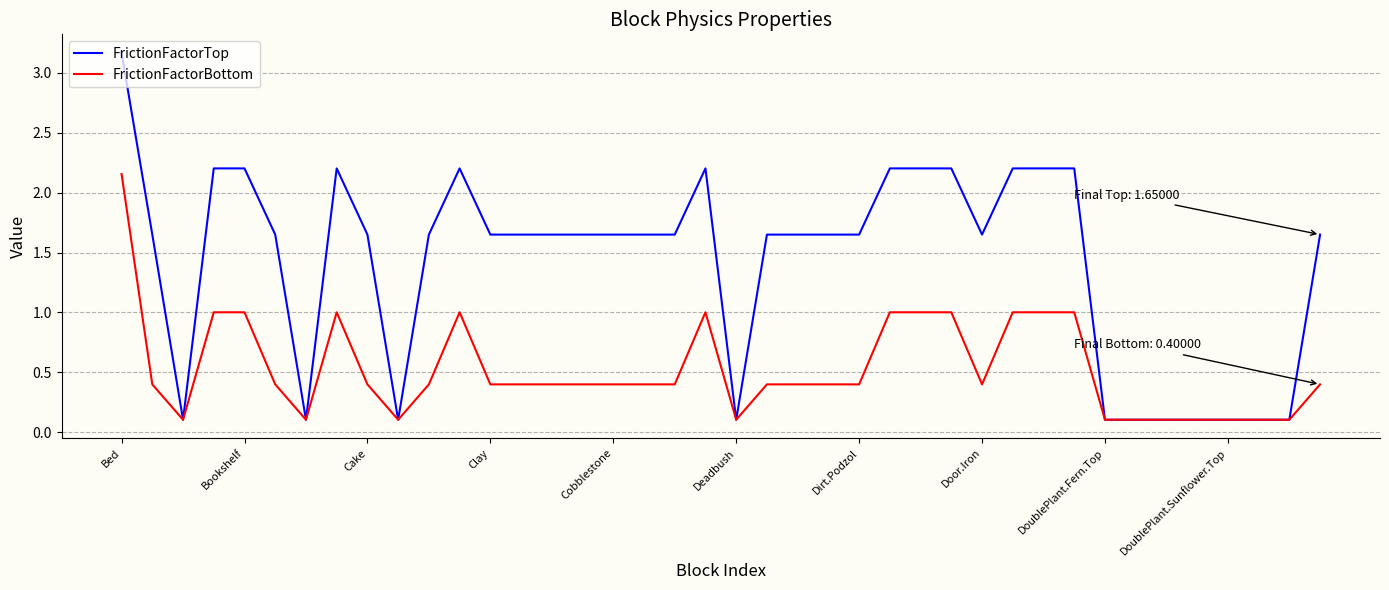

Which series has the largest range (max minus min)?

FrictionFactorTop